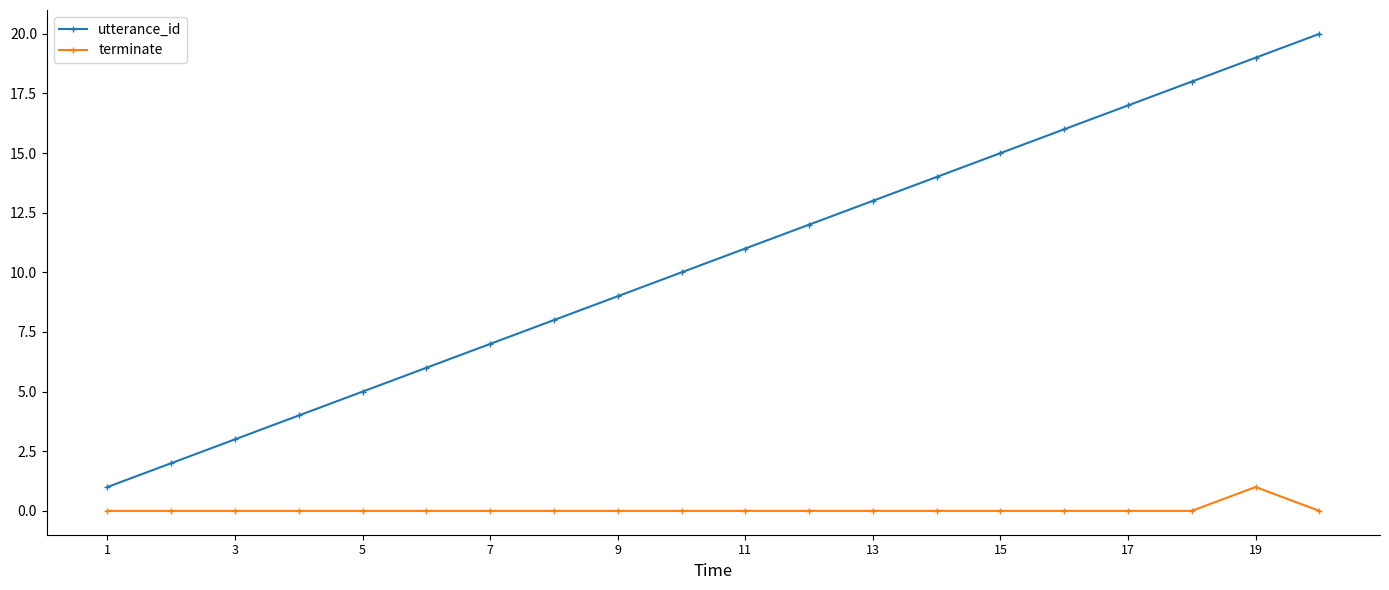

Rank the series by their maximum value, from highest to lowest.

utterance_id, terminate